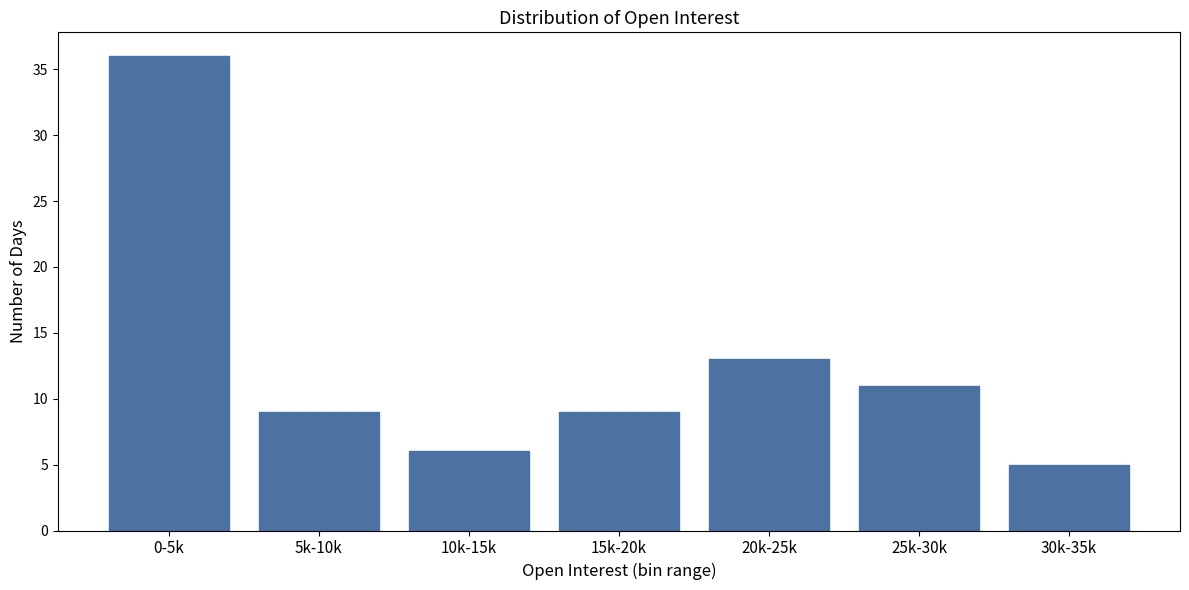

Reading right to left, what are all the values shown in this chart?

30k-35k=5	25k-30k=11	20k-25k=13	15k-20k=9	10k-15k=6	5k-10k=9	0-5k=36